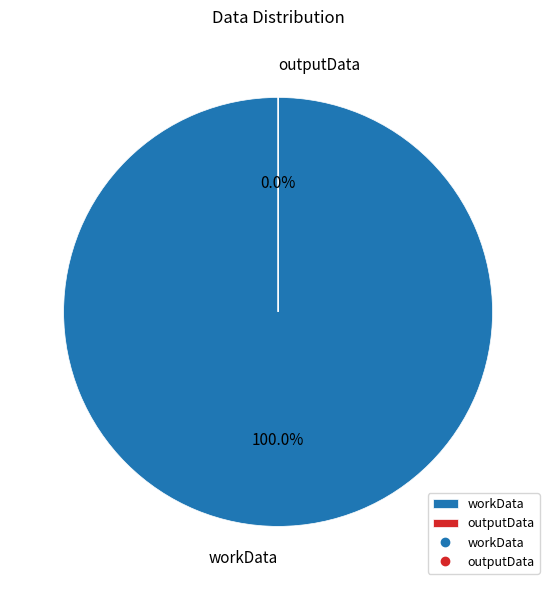

To the nearest percent, what is the combined percentage of outputData and workData?

100%